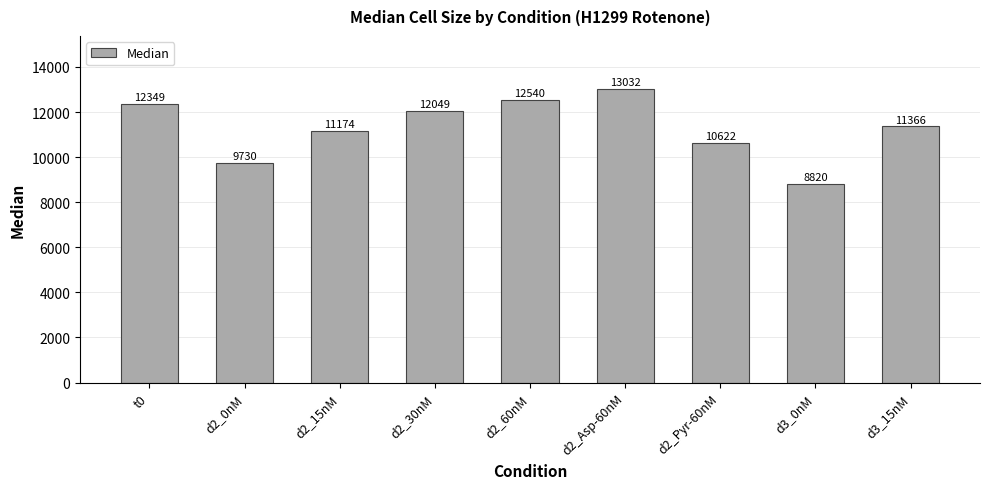

What is the label of the 8th bar from the left?

d3_0nM